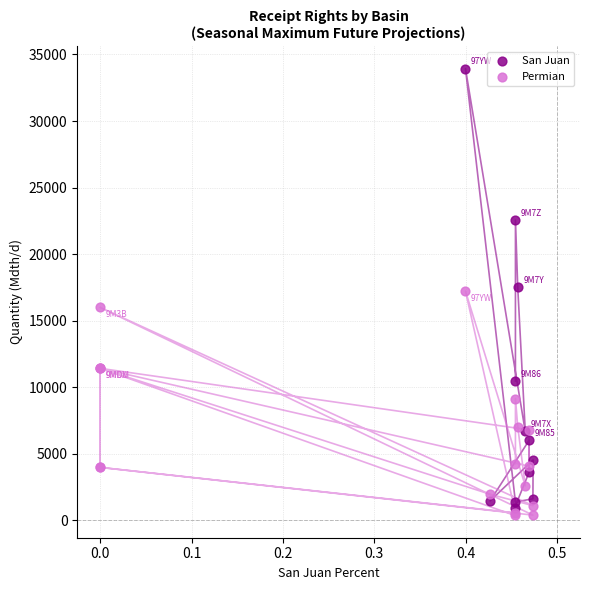

Which series has the largest Y range (max minus min)?

San Juan